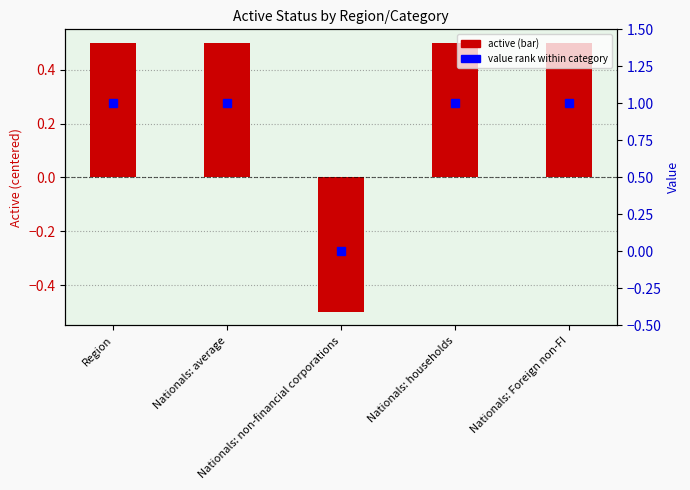

Which label corresponds to the smallest value in the chart?

Nationals: non-financial corporations